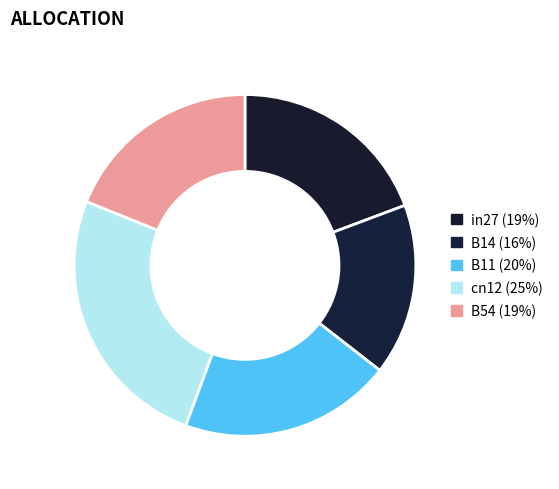

To the nearest percent, what is the combined percentage of B54 and B11?

39%